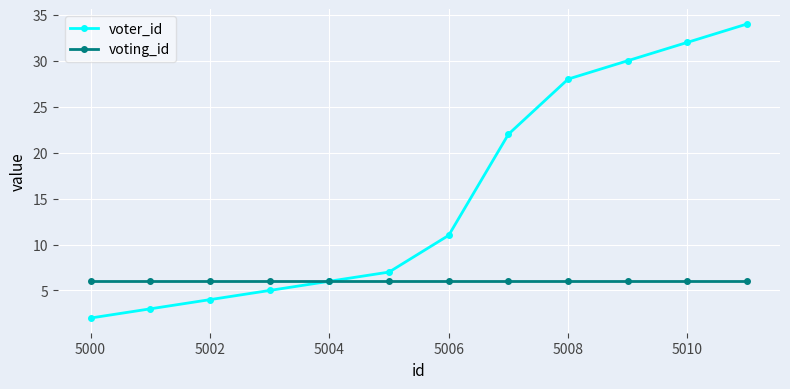

Which series has the widest spread of values?

voter_id